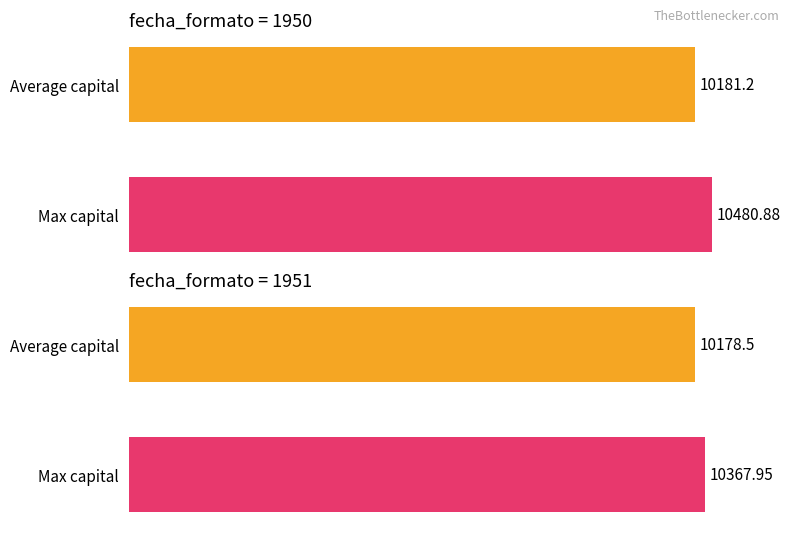

How many bars are there in each group?

2